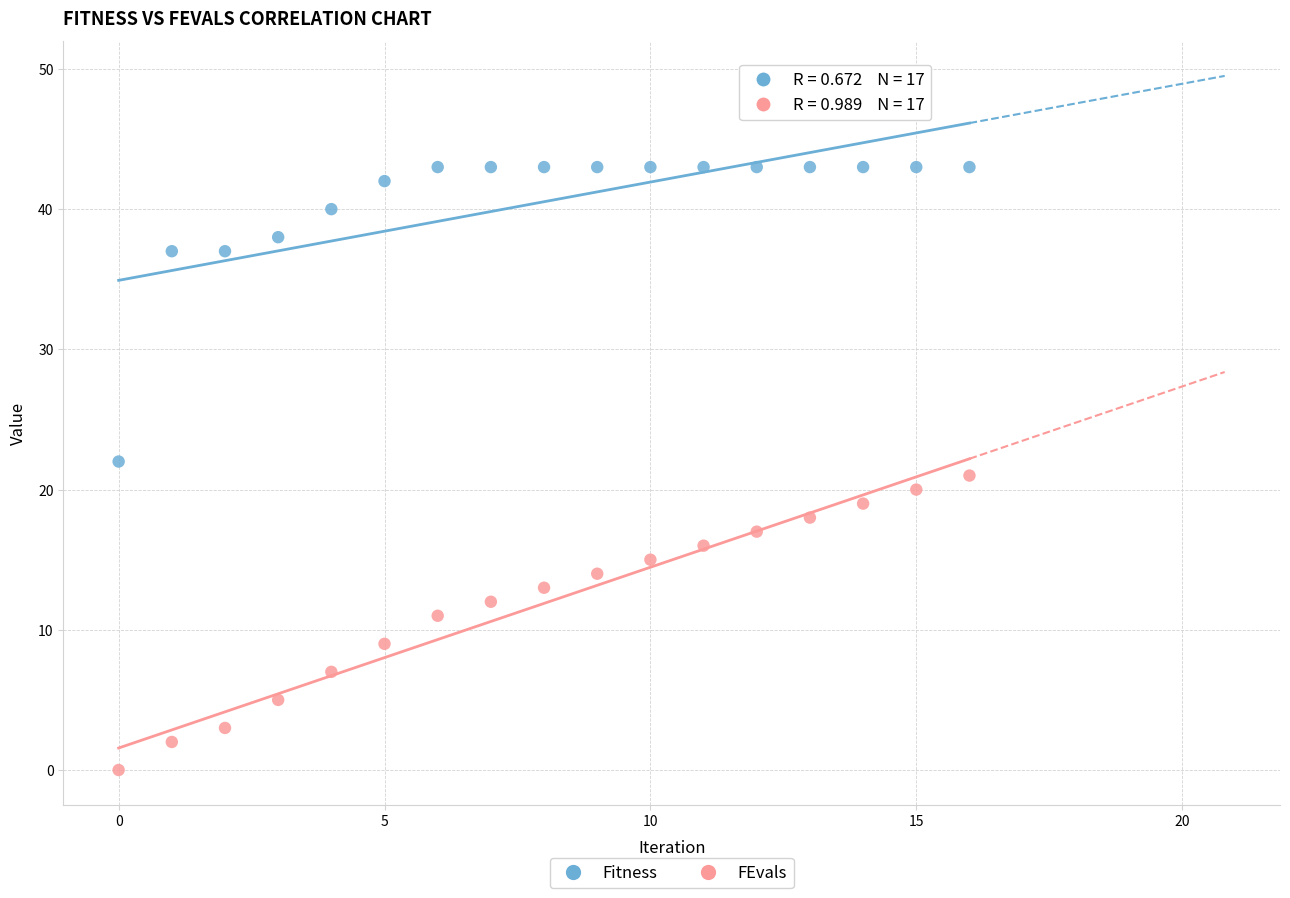

Across all data points, what is the range of Y values (max minus min)?

43